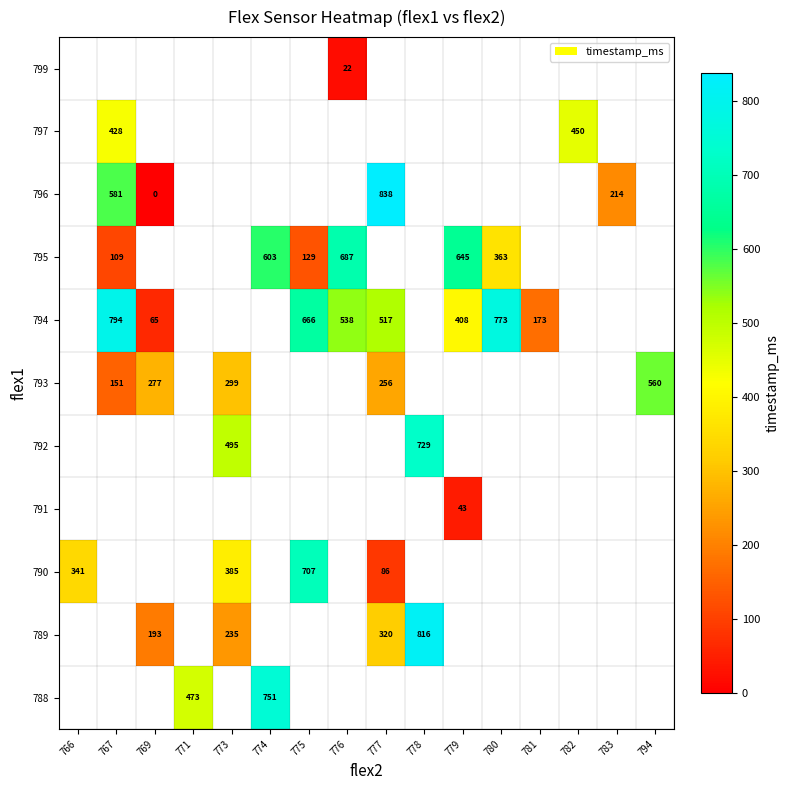

How many distinct data groups are displayed?

11